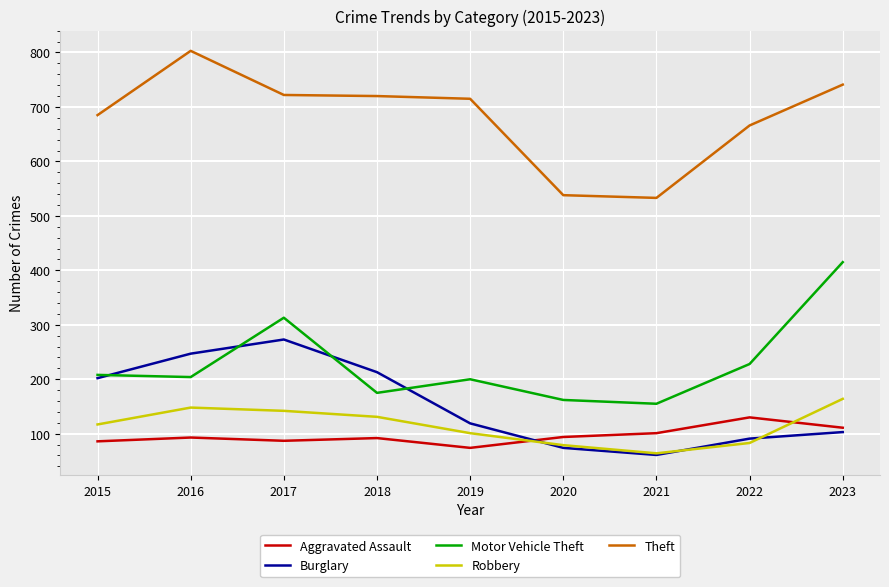

How many lines are shown in the chart?

5